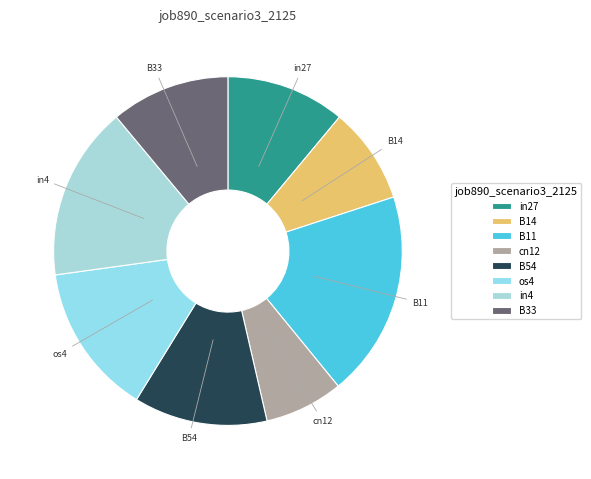

Does any single category account for the majority?

No